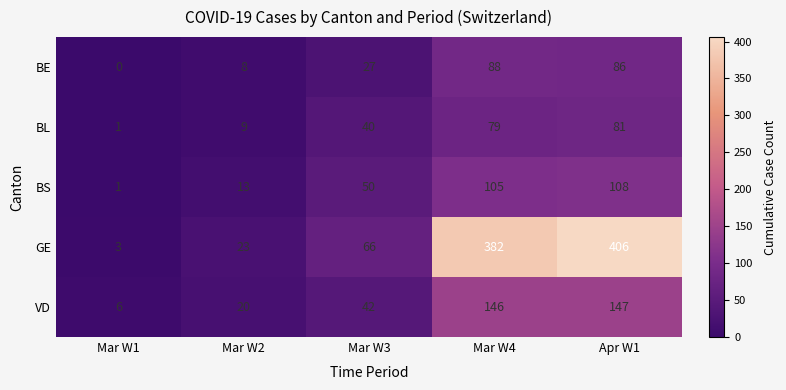

What is the greatest value displayed?

406